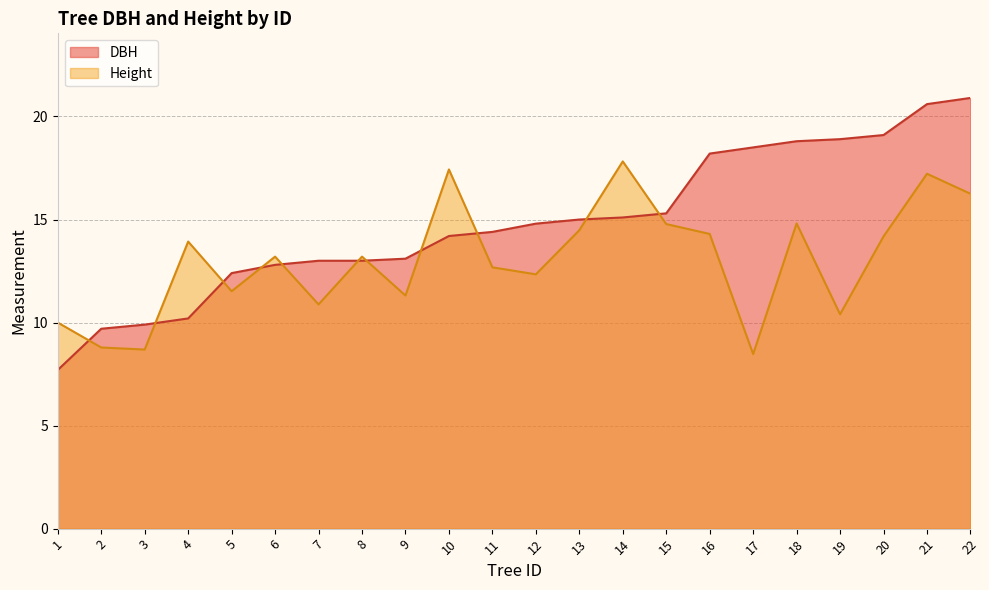

What is the difference between the maximum and minimum values in the Height series?

9.3